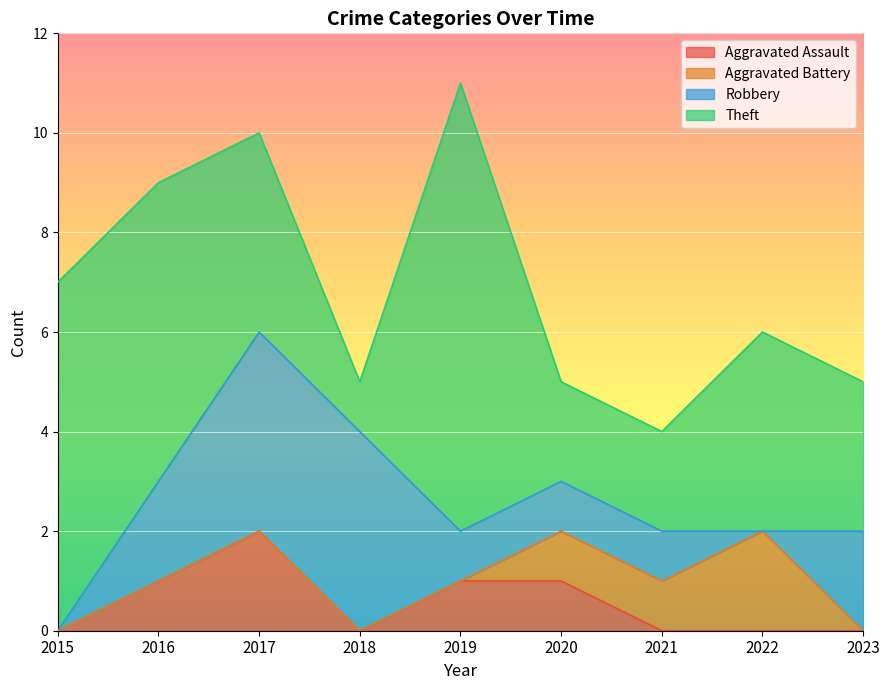

True or false: Aggravated Assault and Theft intersect in this chart.

False